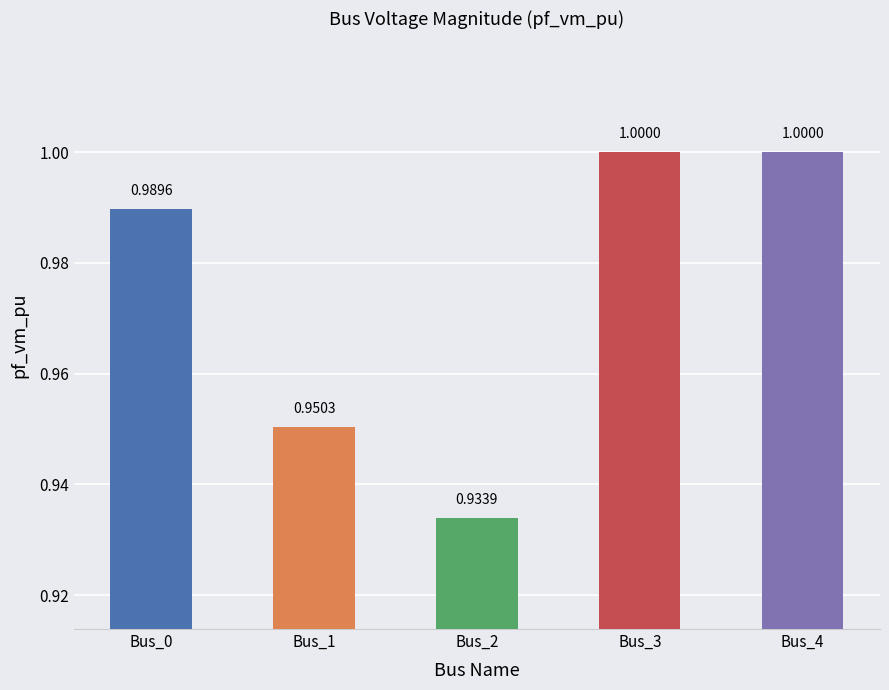

The chart shows a value of 1.3 at Bus_2. True or false?

False